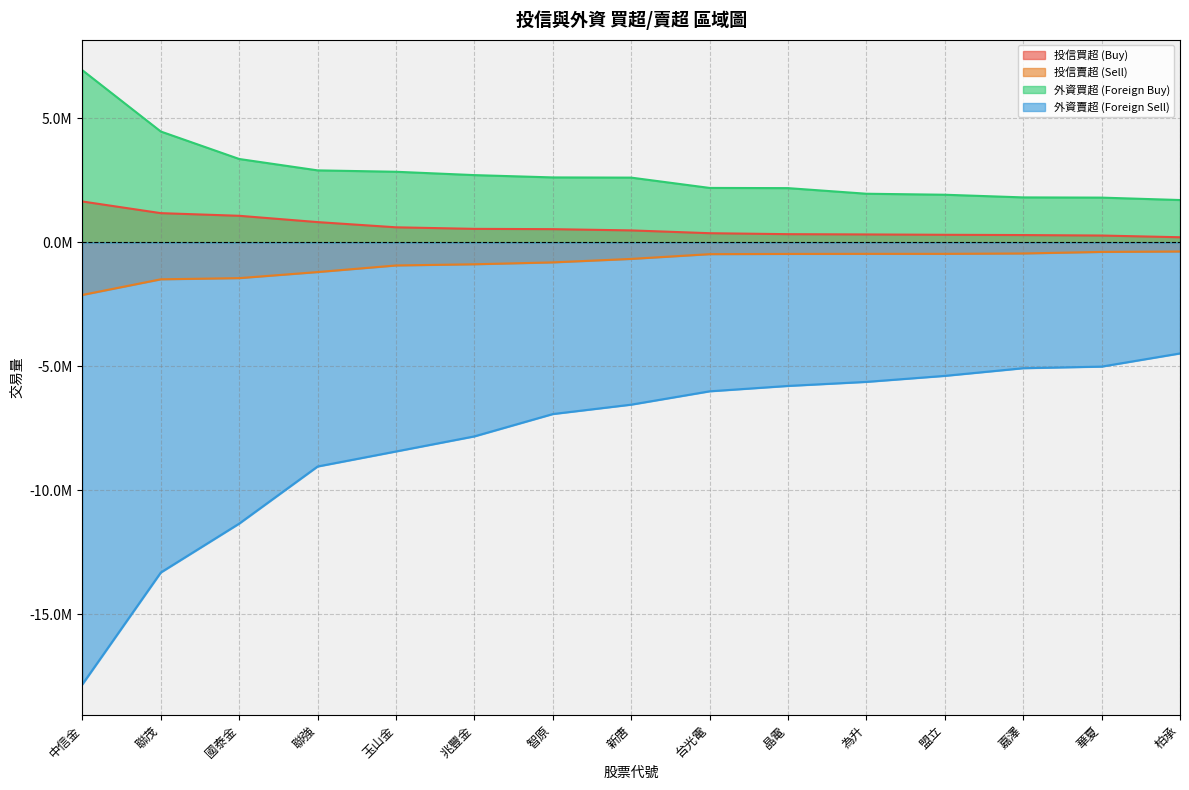

What position from the left is 柏承?

15